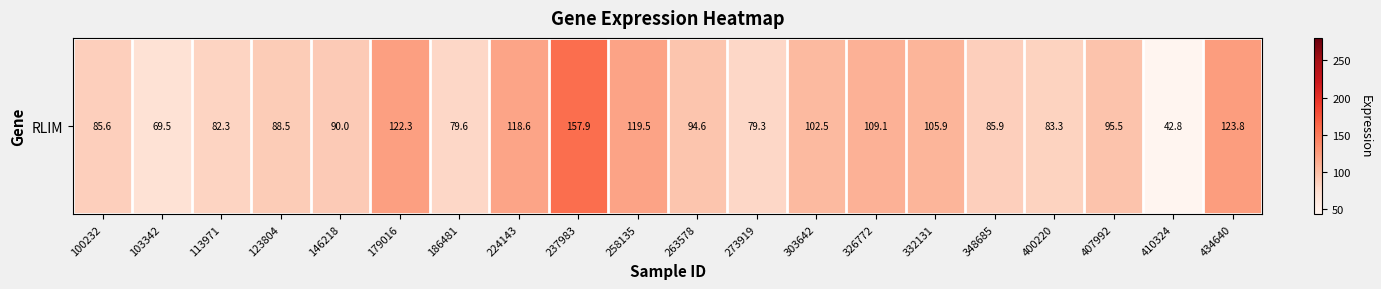

Reading left to right, extract all data points from this chart.

100232=85.6	103342=69.5	113971=82.3	123804=88.5	146218=90.0	179016=122.3	186481=79.6	224143=118.6	237983=157.9	258135=119.5	263578=94.6	273919=79.3	303642=102.5	326772=109.1	332131=105.9	348685=85.9	400220=83.3	407992=95.5	410324=42.8	434640=123.8